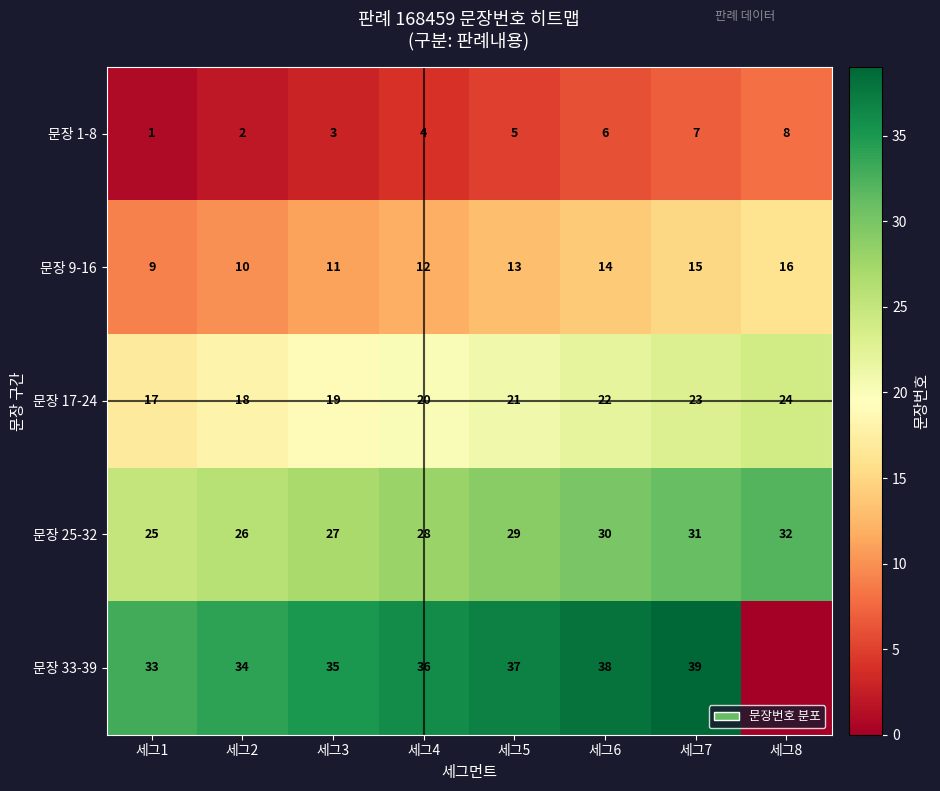

At how many categories does at least one series exceed 28?

8